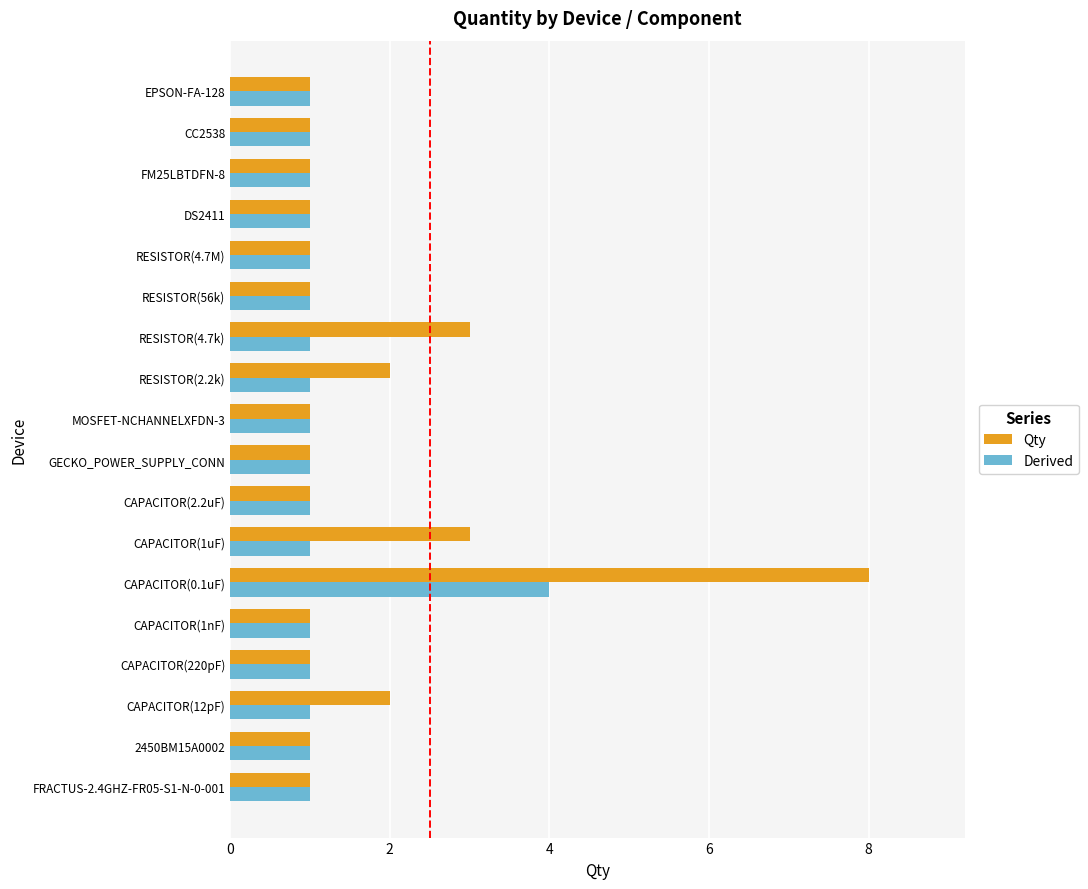

Which series has the largest total across all categories?

Qty